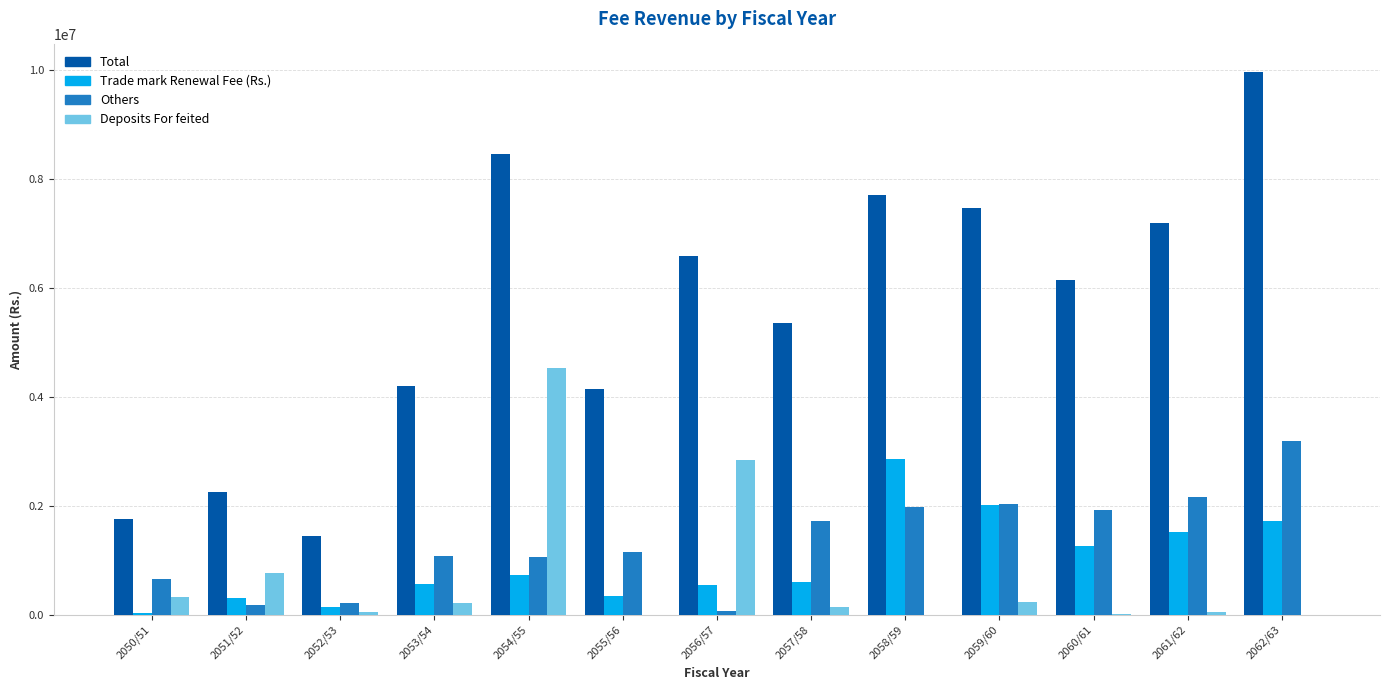

Where is Trade mark Renewal Fee (Rs.) nearest to the value 1449582?

2061/62